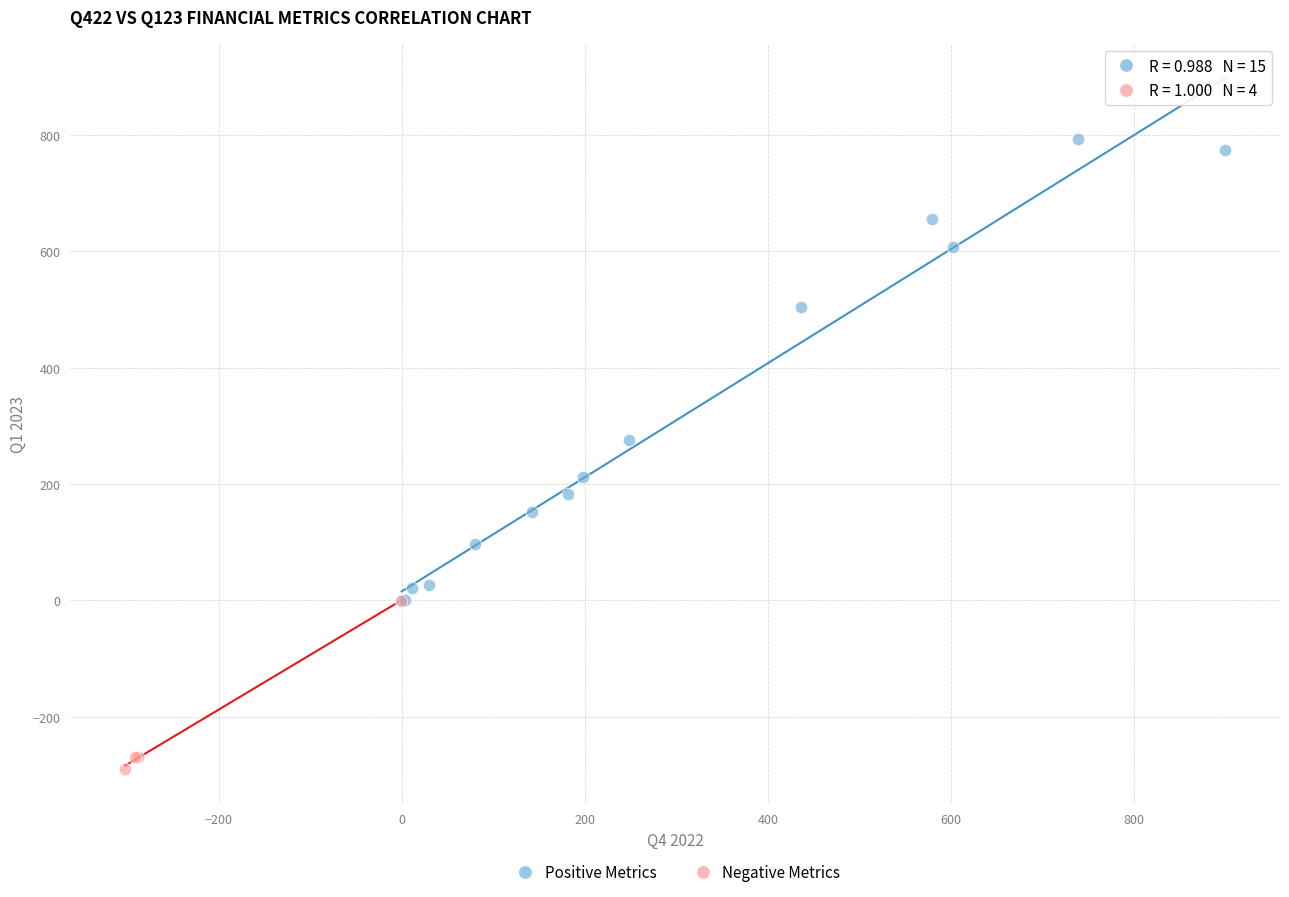

Which series has the largest Y range (max minus min)?

Positive Metrics